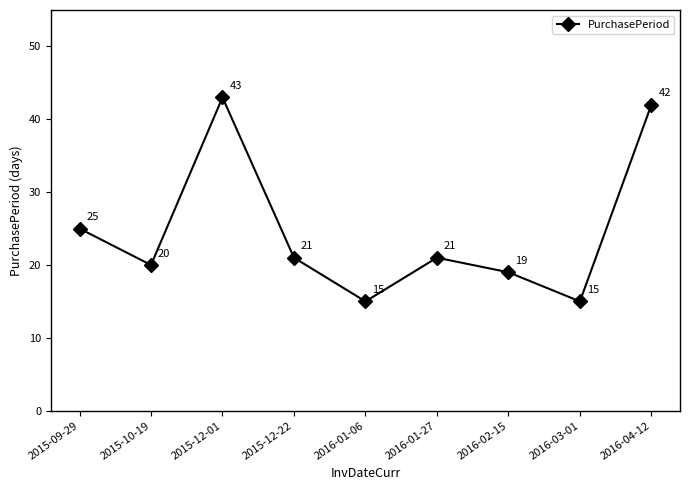

Does the chart display data point markers on the line(s)?

Yes